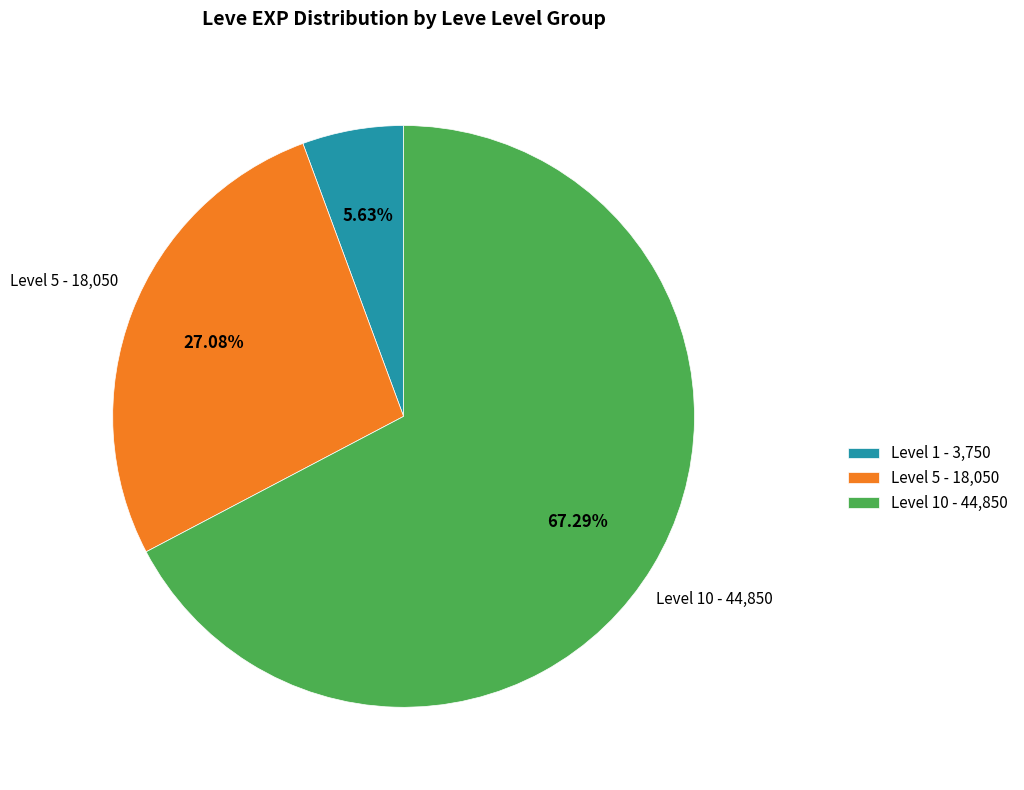

What is the majority slice?

Level 10 - 44,850